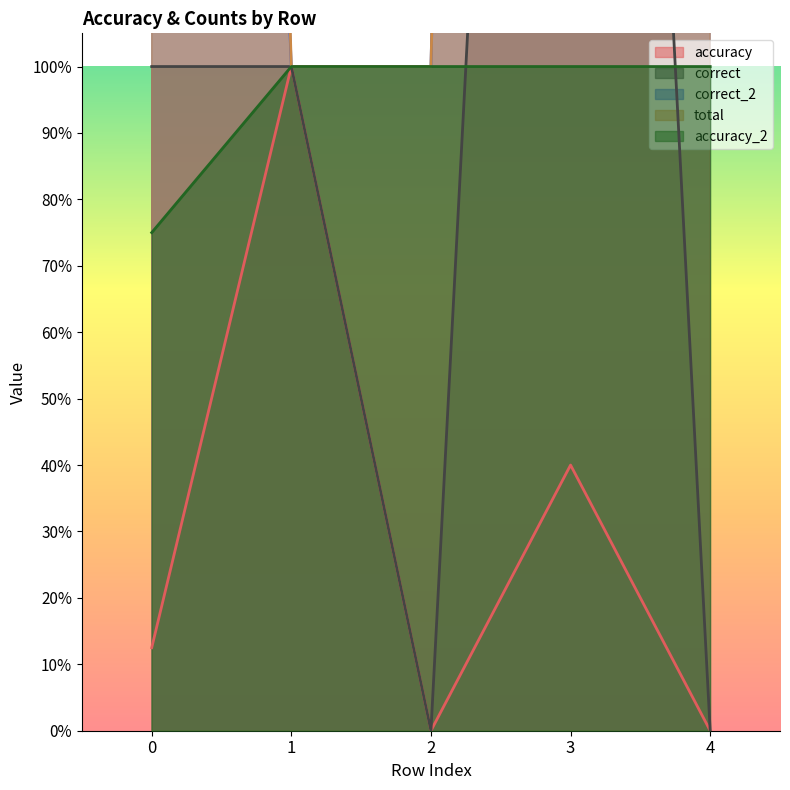

Which series has the widest spread of values?

correct_2